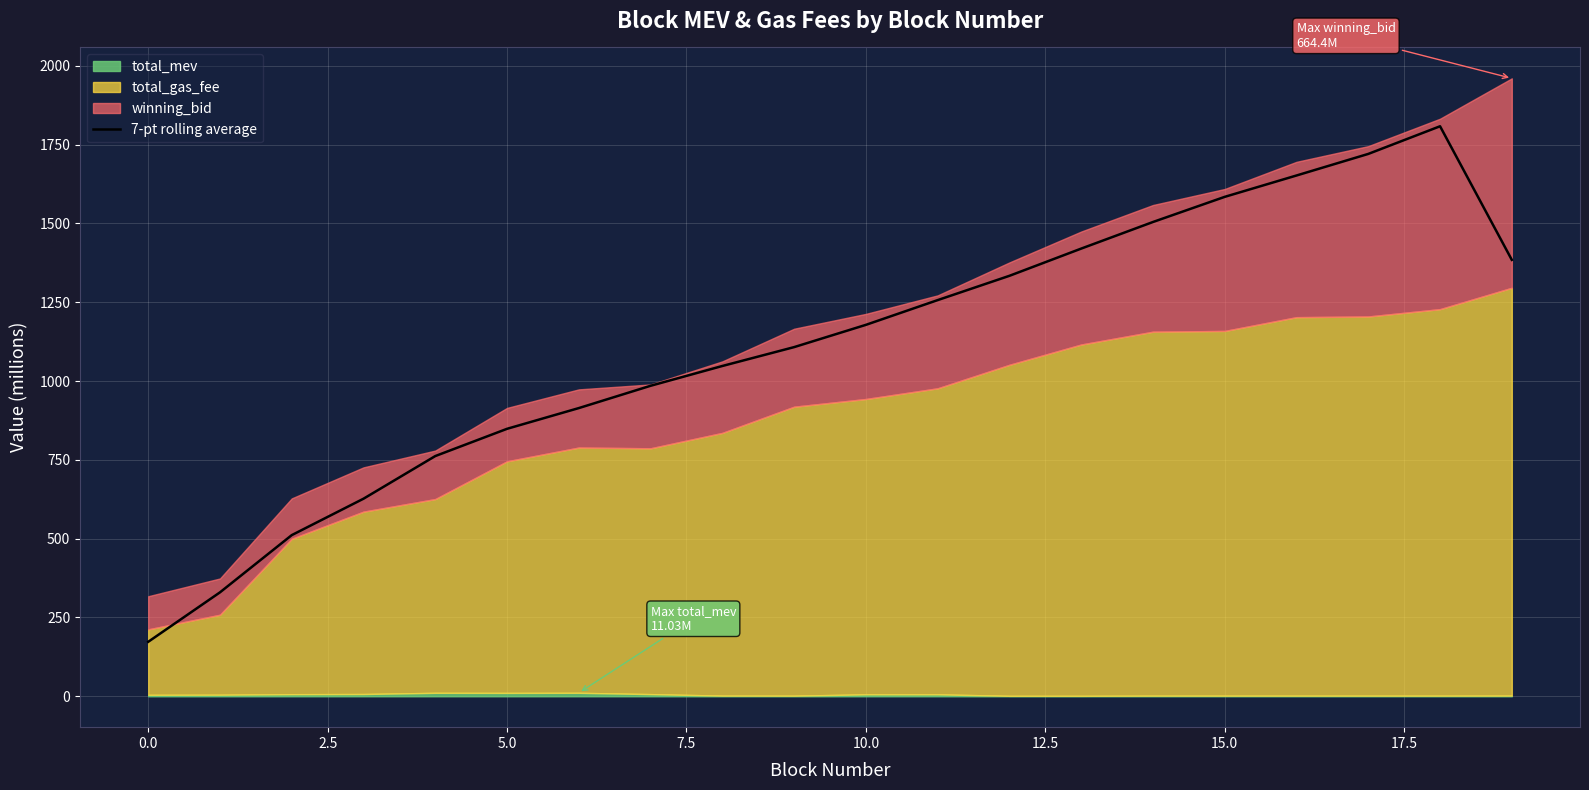

At which label does the data first exceed 1178?

10